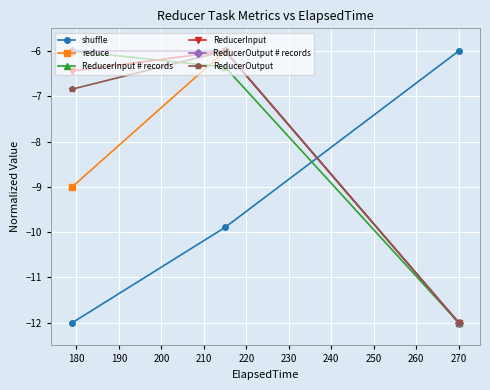

What is the minimum value for ReducerOutput # records?

-12.0